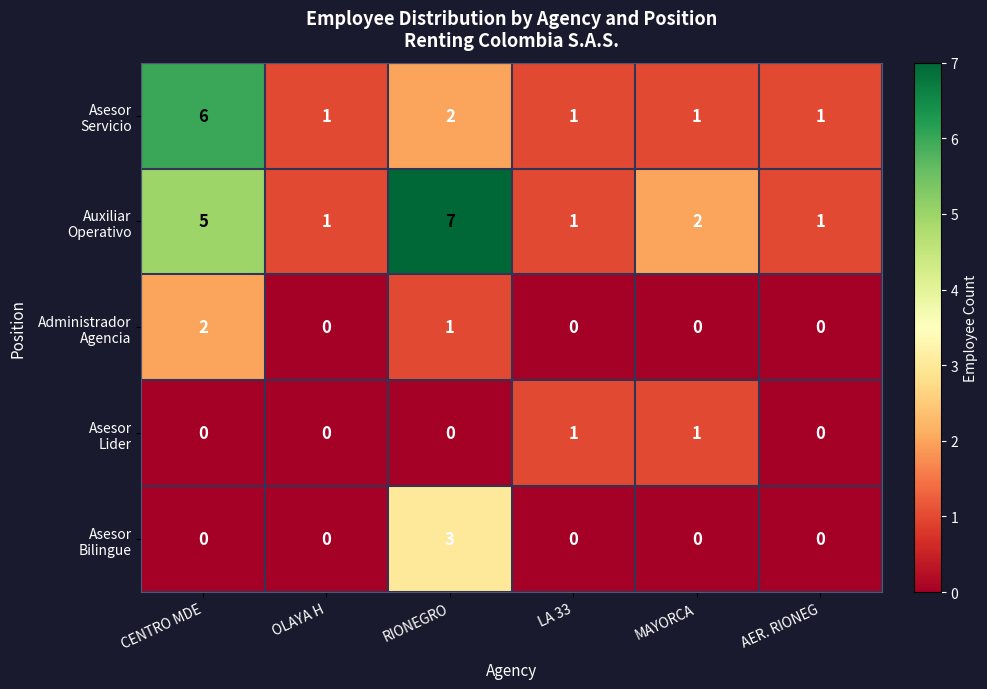

Which category has the highest value across all series?

RIONEGRO